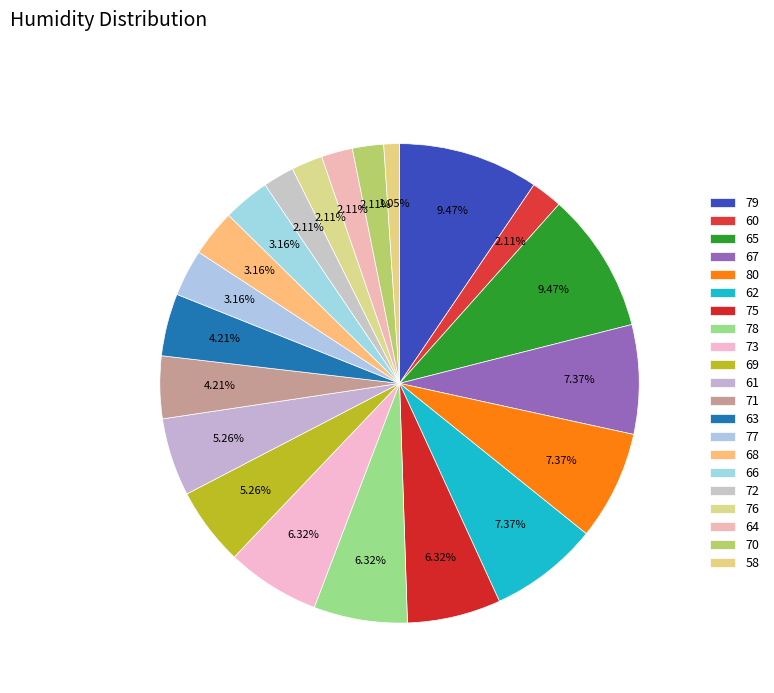

What is the largest slice in the pie chart?

79